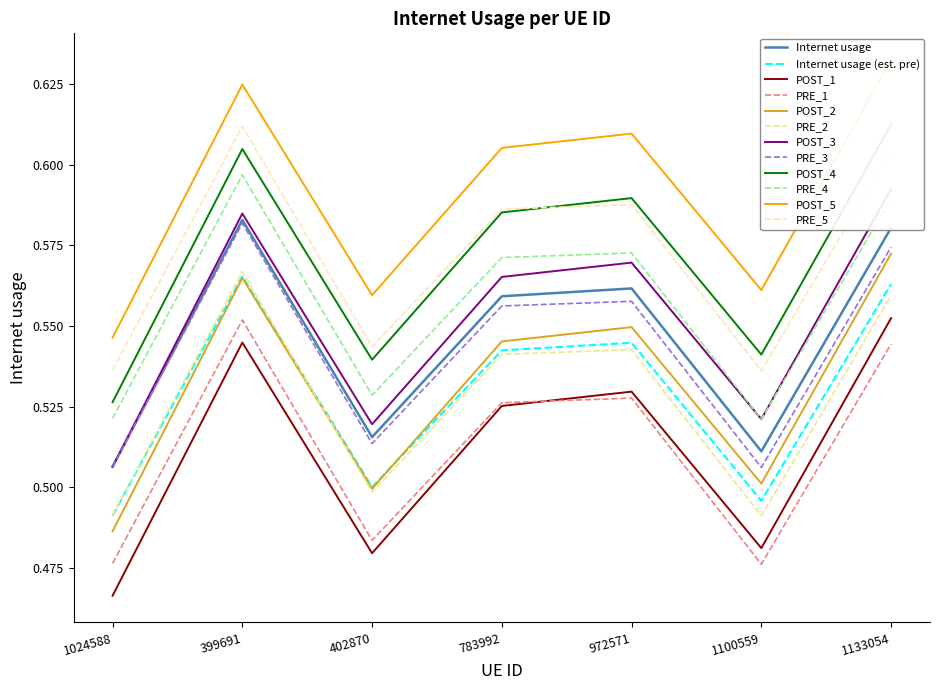

What is the label of the 2nd point from the right?

1100559